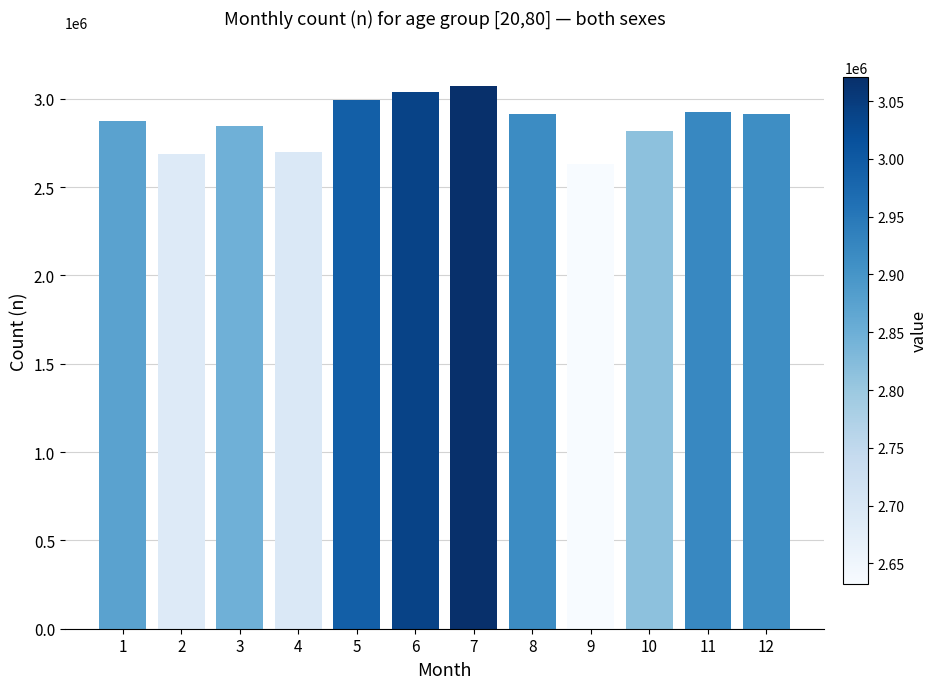

How many categories are shown in the chart?

12